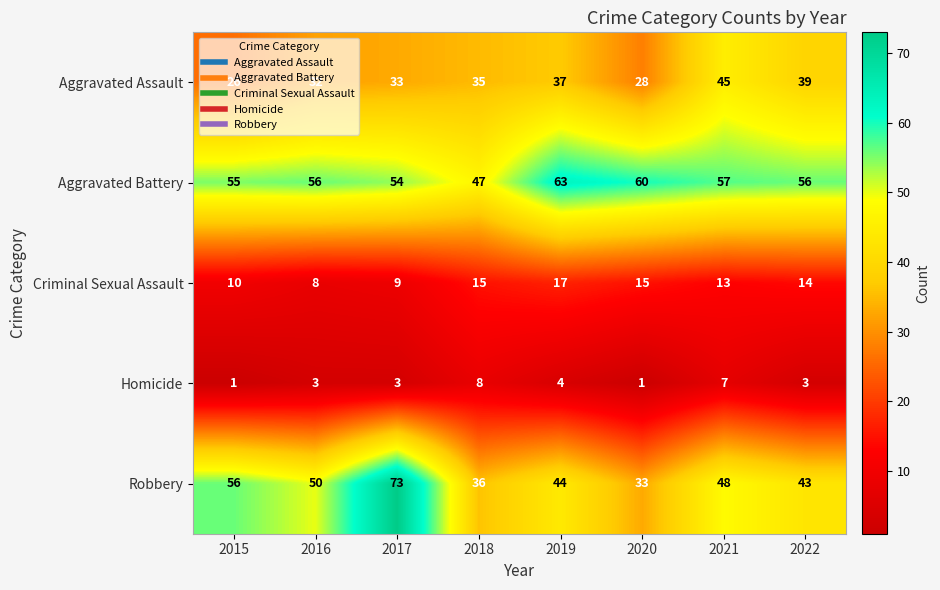

Which series has the widest spread of values?

Robbery